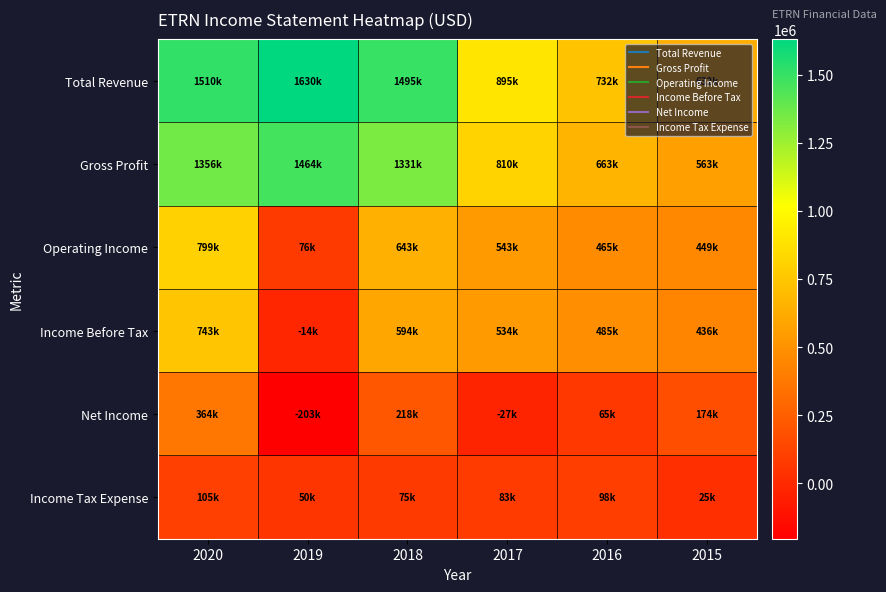

What is the spread (max minus min) of values at 2017?

922800